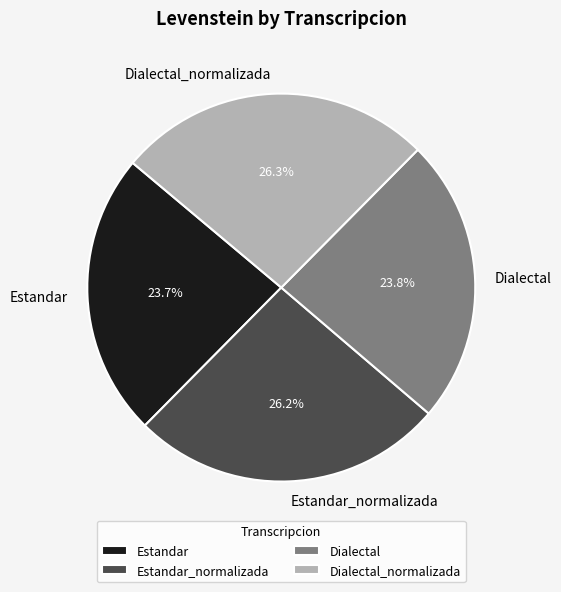

Does Dialectal_normalizada represent more than half of the total?

No